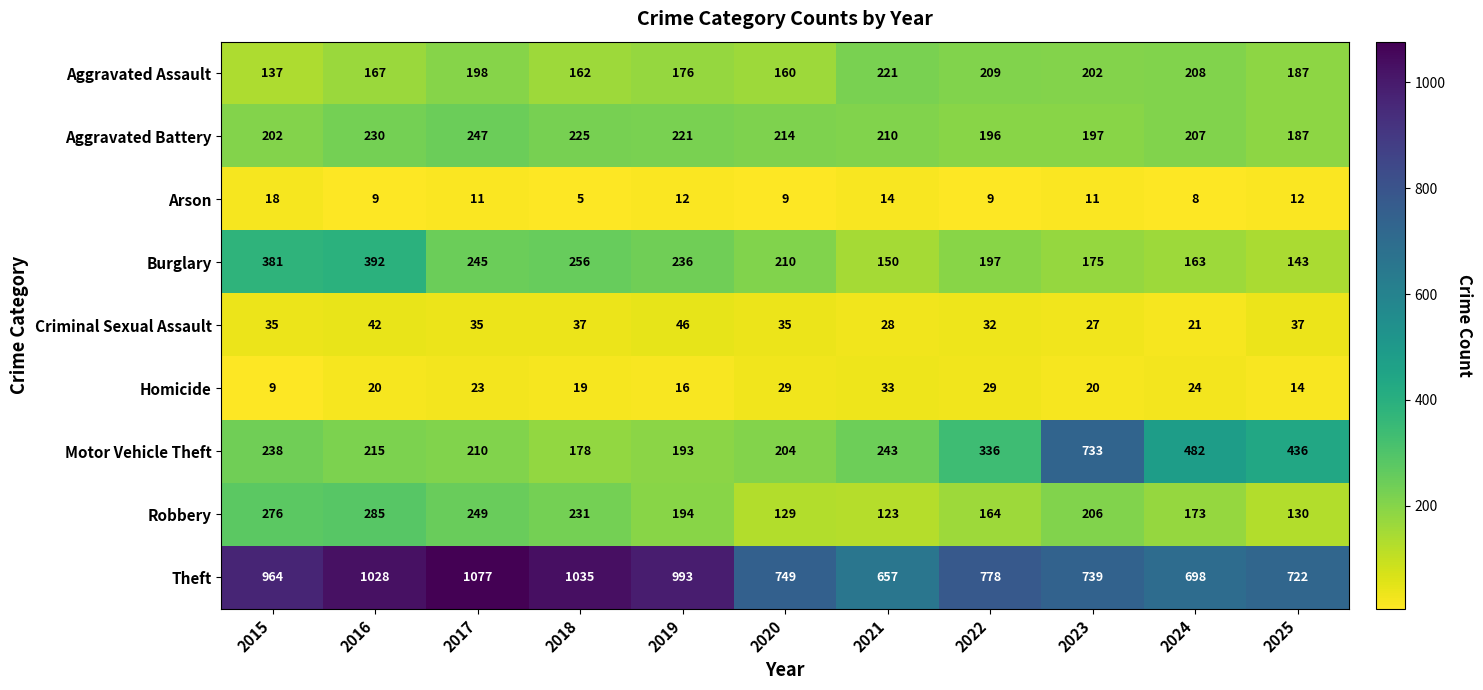

List the series in order of their peak value, lowest first.

Arson, Homicide, Criminal Sexual Assault, Aggravated Assault, Aggravated Battery, Robbery, Burglary, Motor Vehicle Theft, Theft